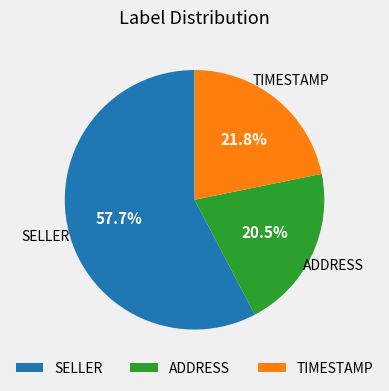

What is the ratio of the value at ADDRESS to the value at TIMESTAMP?

0.9